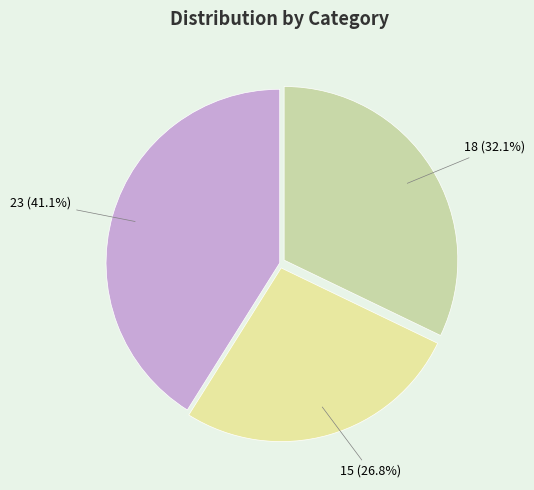

Which slice is the smallest?

15